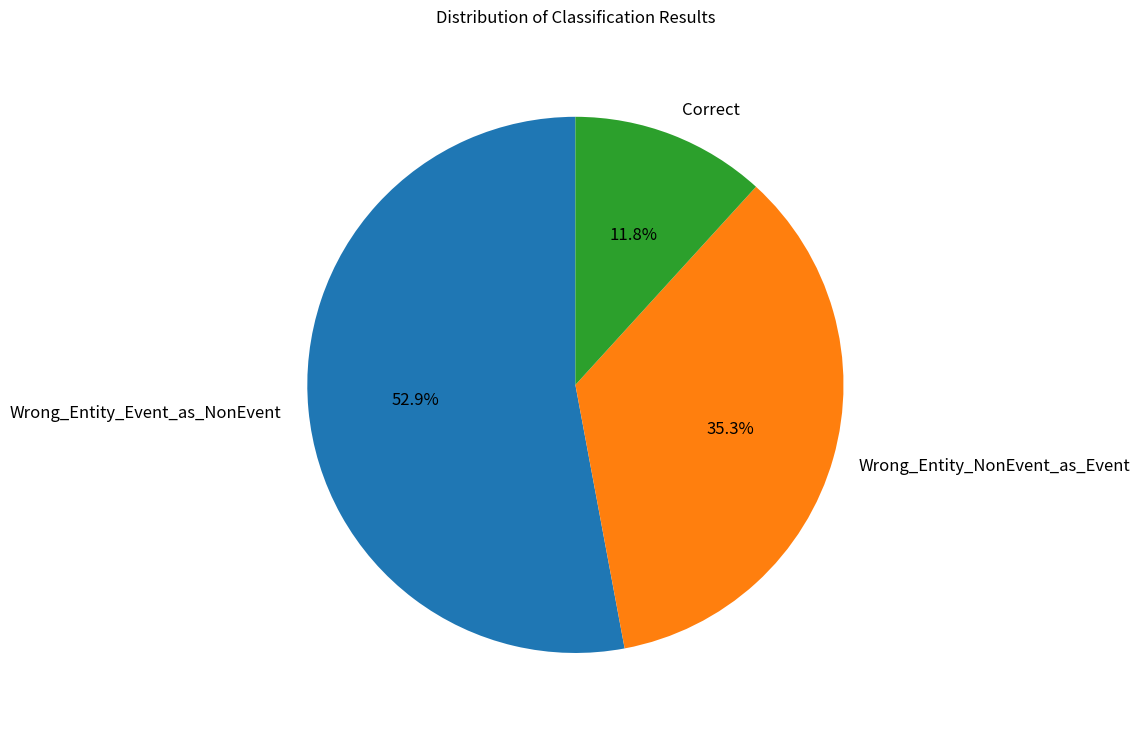

Which has a higher value, Correct or Wrong_Entity_Event_as_NonEvent?

Wrong_Entity_Event_as_NonEvent